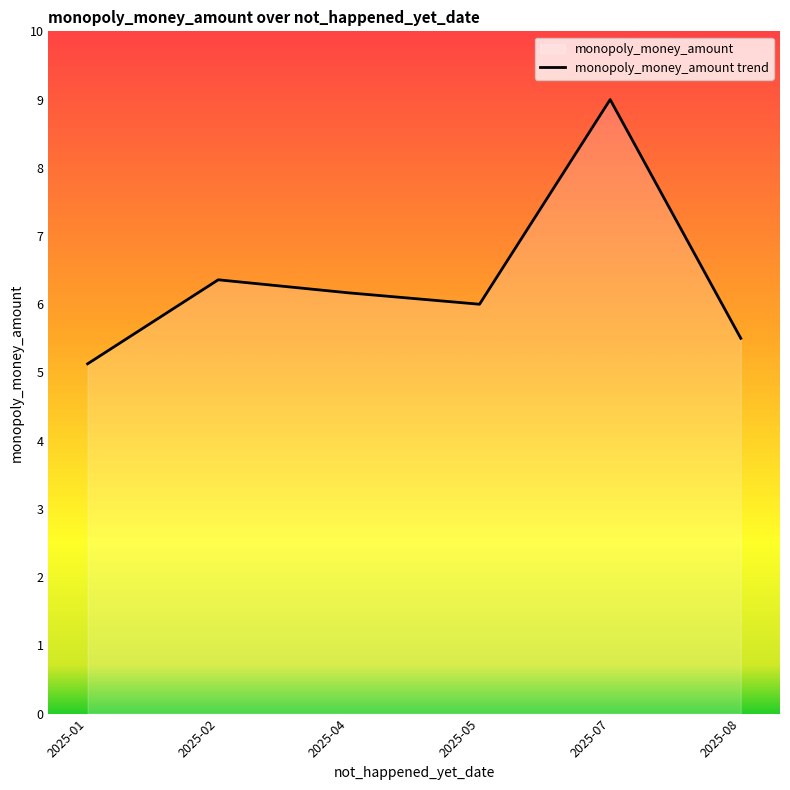

Rank the categories by value from highest to lowest.

2025-07, 2025-02, 2025-04, 2025-05, 2025-08, 2025-01